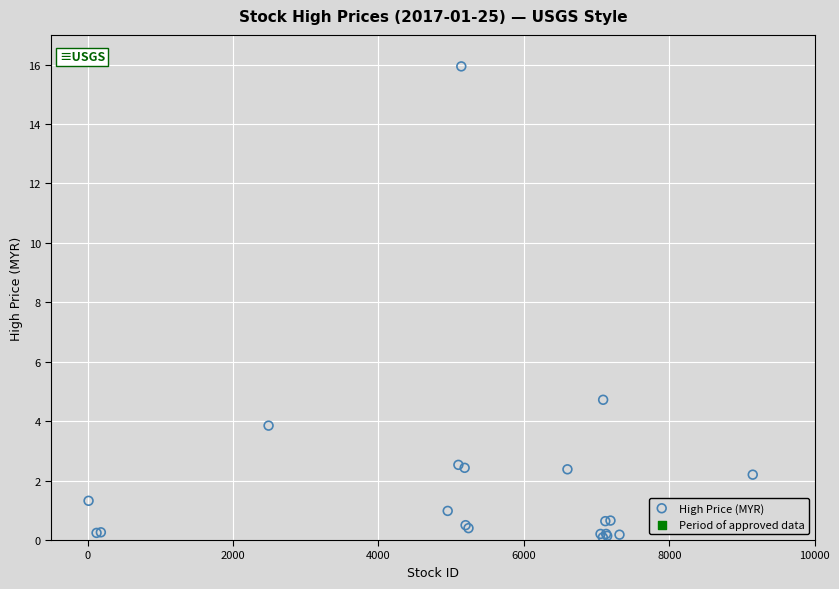

What Y value in the scatter plot is closest to 8?

4.7